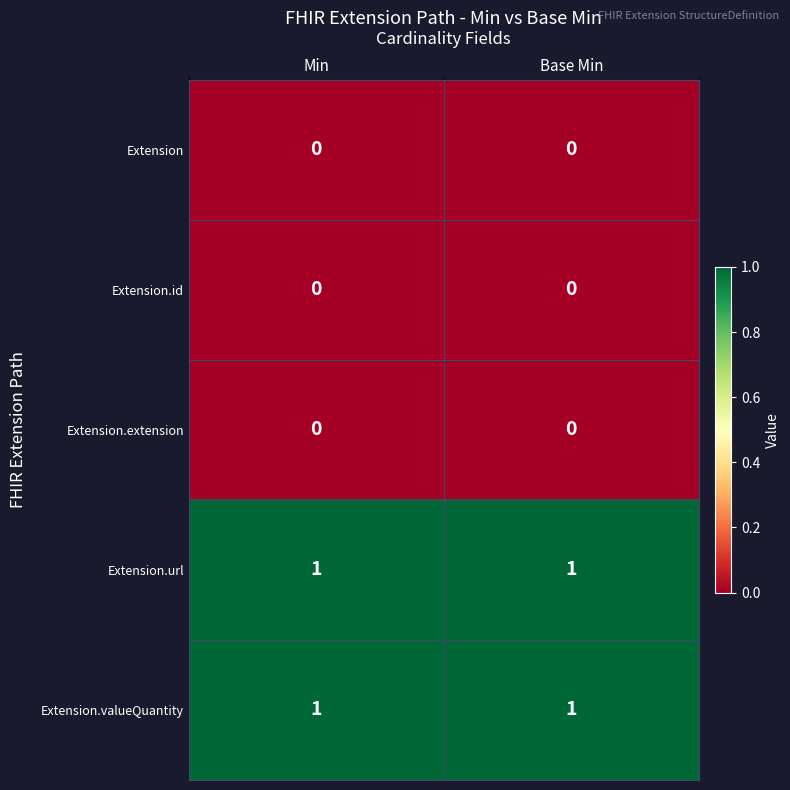

True or false: Extension.url has a value of 0 at Base Min.

False